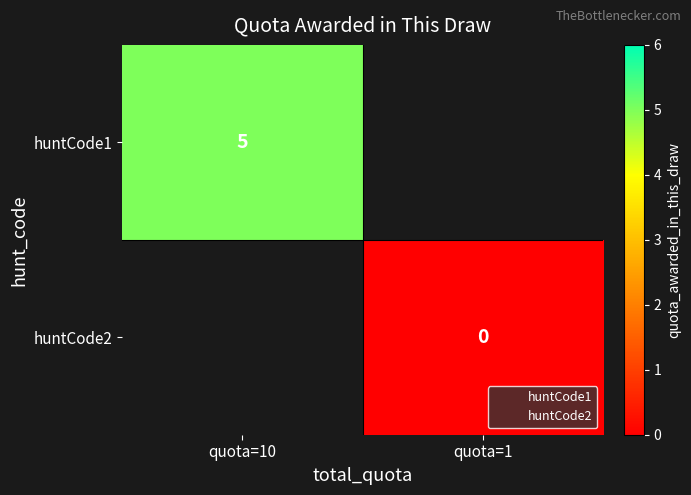

Rank the series at quota=1 from highest to lowest value.

huntCode1, huntCode2